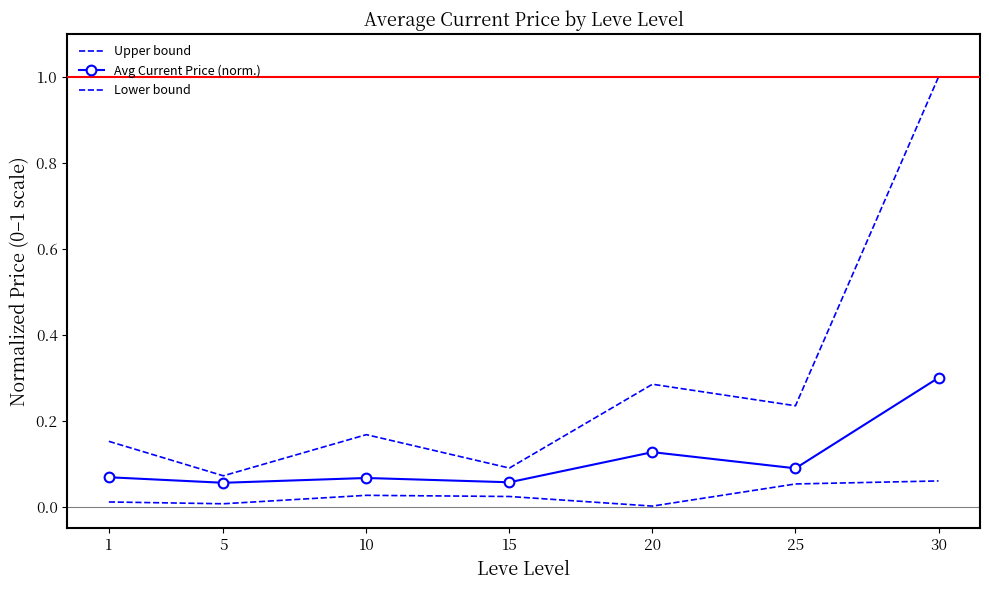

How many interior local peaks does the Lower bound series have?

1